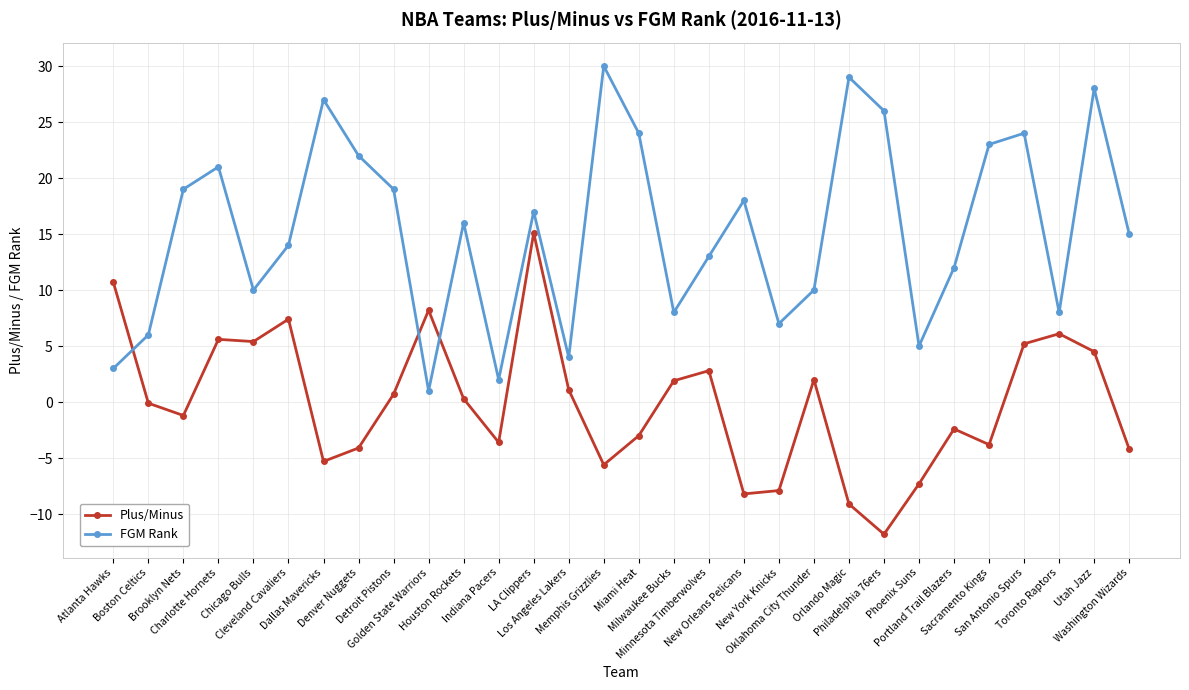

What is the sum of all FGM Rank values?

461.0